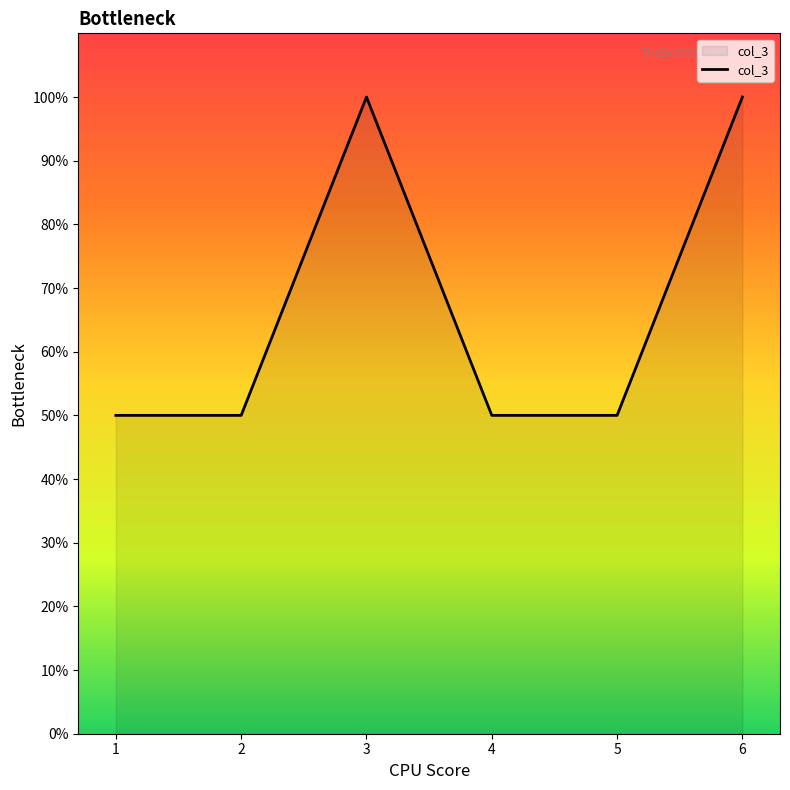

True or false: the data shows 33 at 4.

False